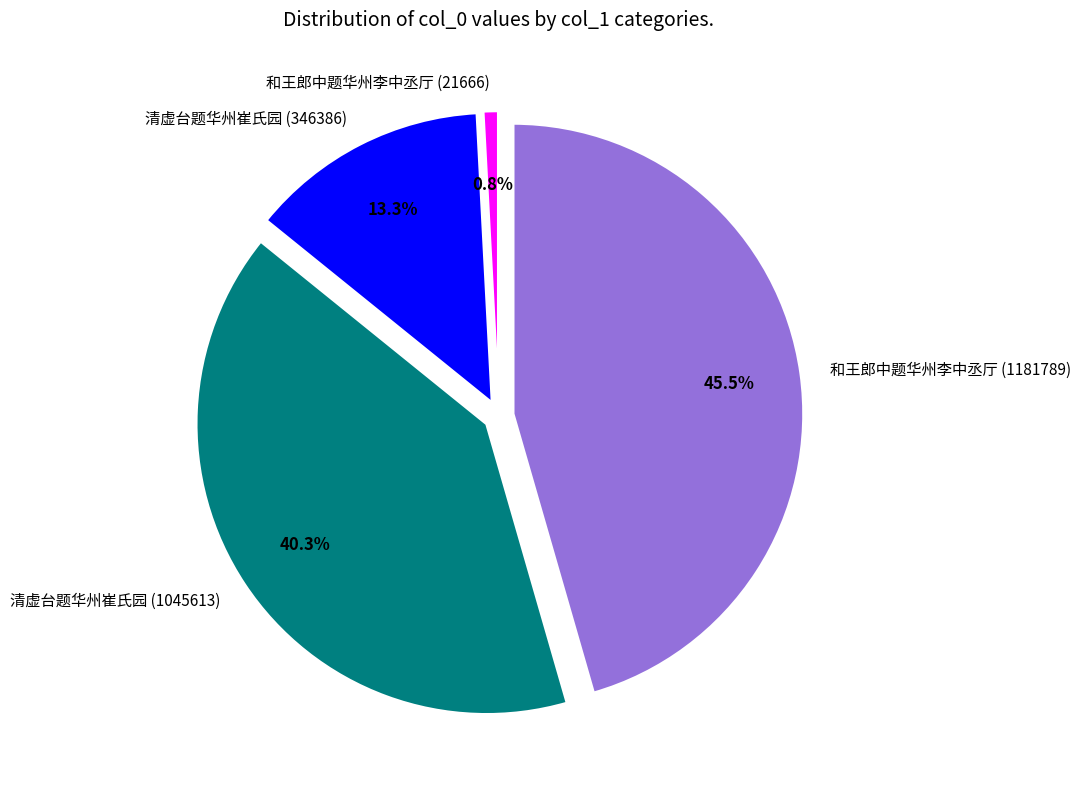

Rank the categories by value from lowest to highest.

和王郎中题华州李中丞厅 (21666), 清虚台题华州崔氏园 (346386), 清虚台题华州崔氏园 (1045613), 和王郎中题华州李中丞厅 (1181789)